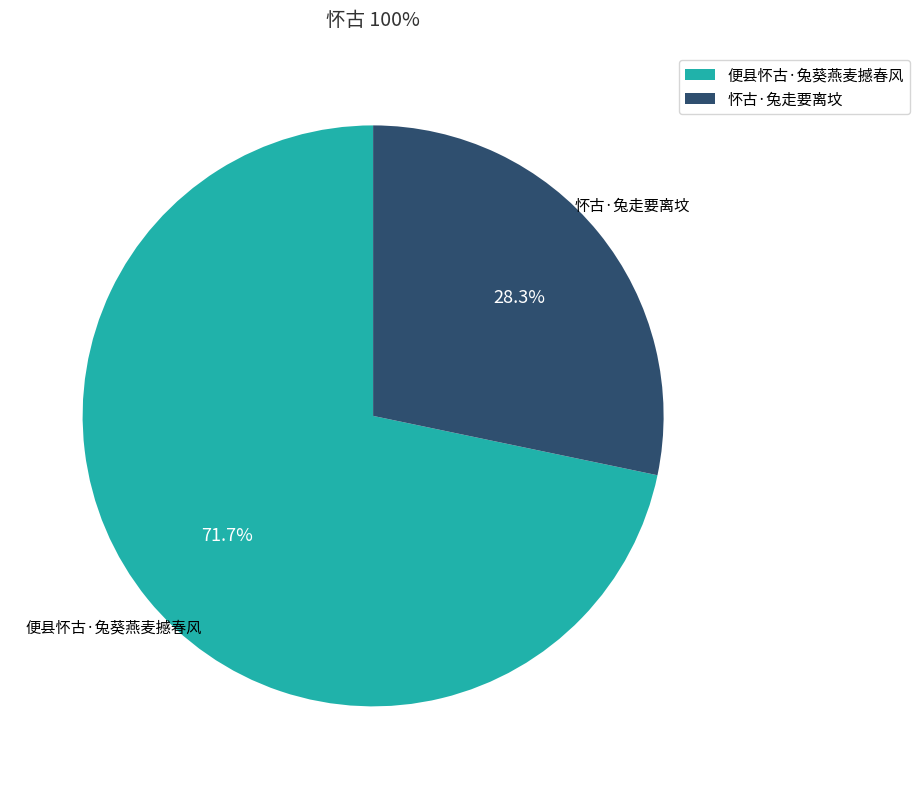

What percentage do 怀古·兔走要离坟 and 便县怀古·兔葵燕麦撼春风 together represent?

100.0%